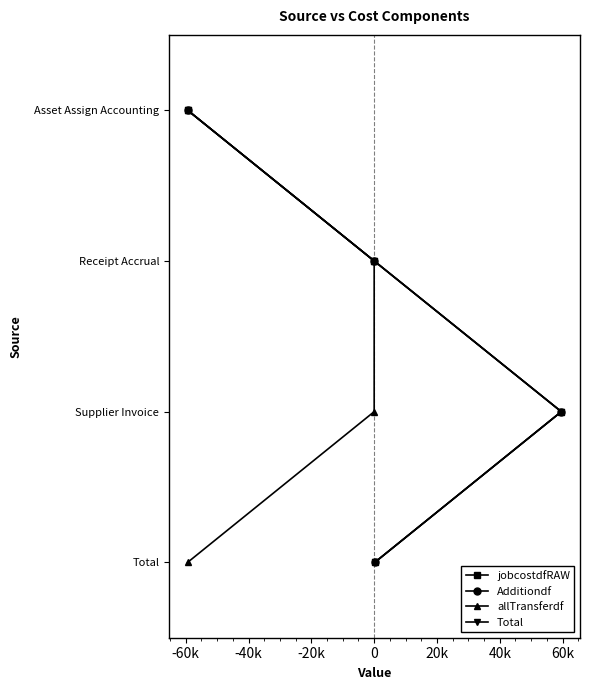

How many lines are shown in the chart?

4